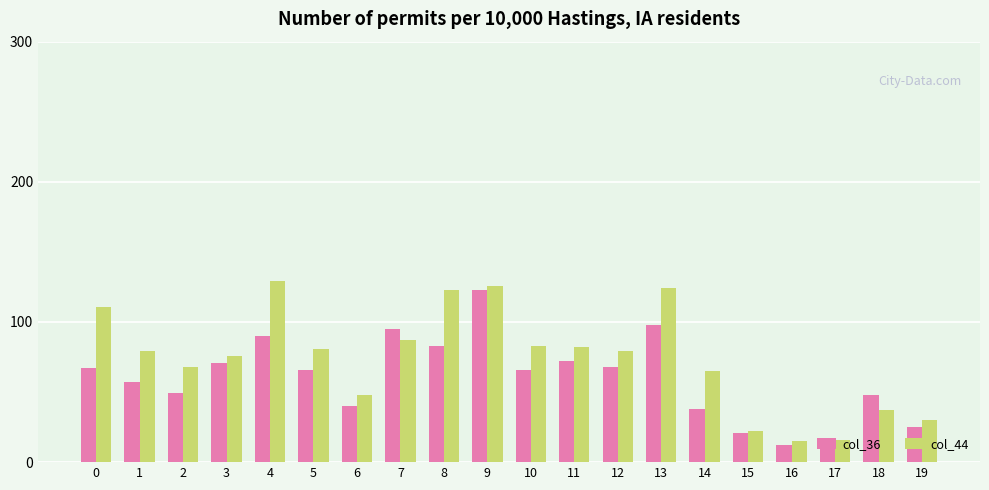

Rank the series at 13 from lowest to highest value.

col_36, col_44